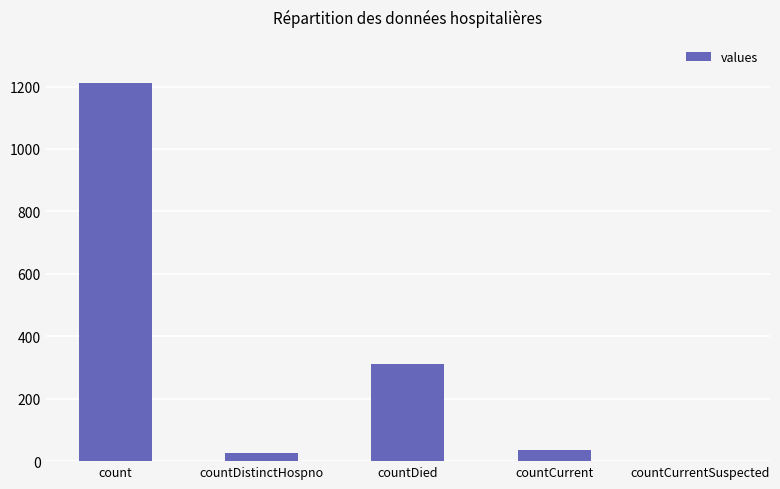

Which has a higher value, countDied or count?

count